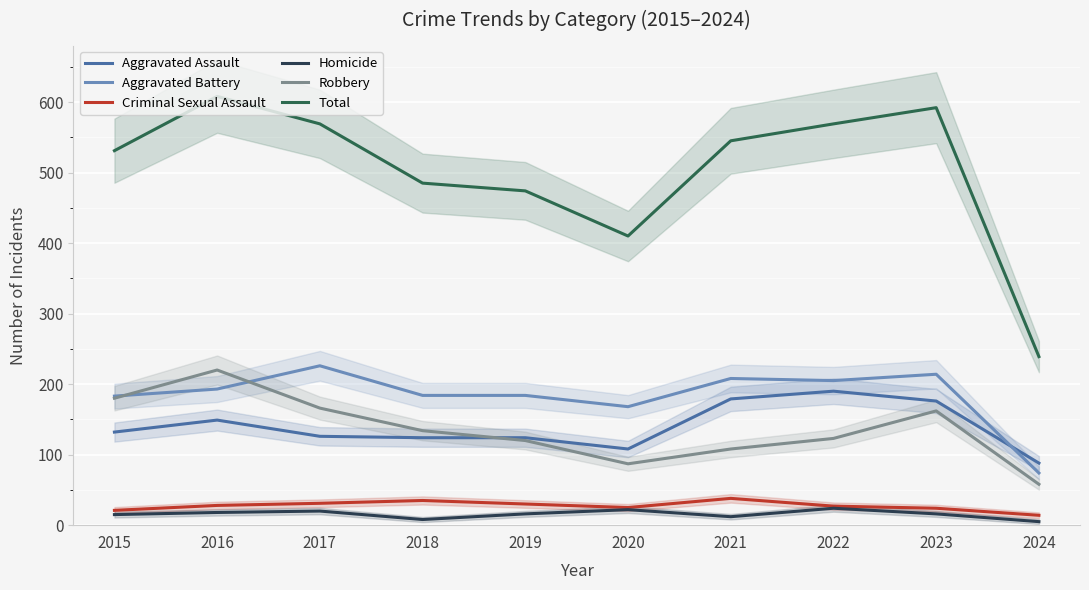

At which label does Total reach its minimum?

2024